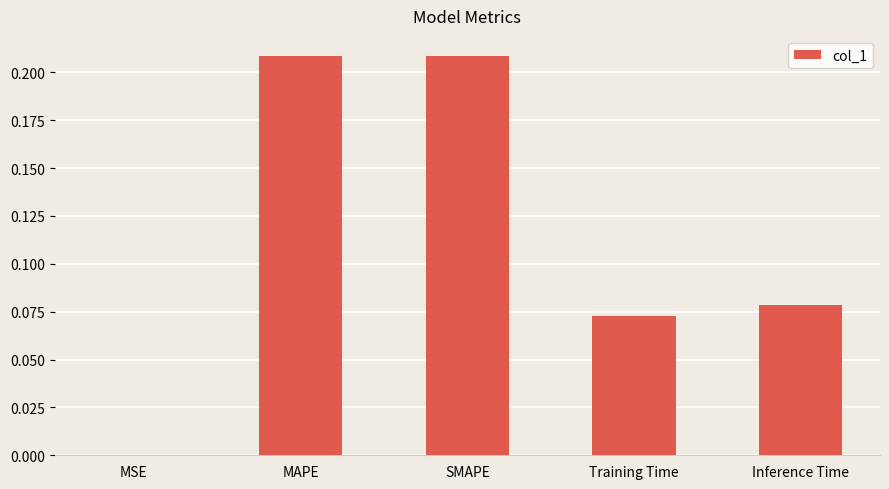

Which has a higher value, Inference Time or Training Time?

Inference Time